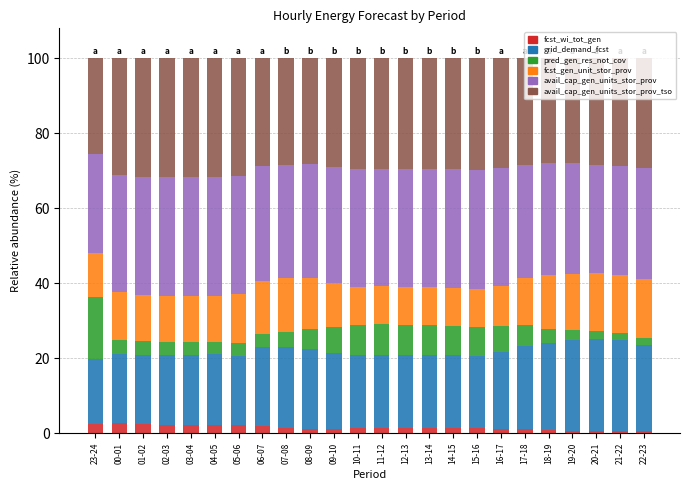

The fcst_wi_tot_gen series shows 1.2 at 09-10. True or false?

True